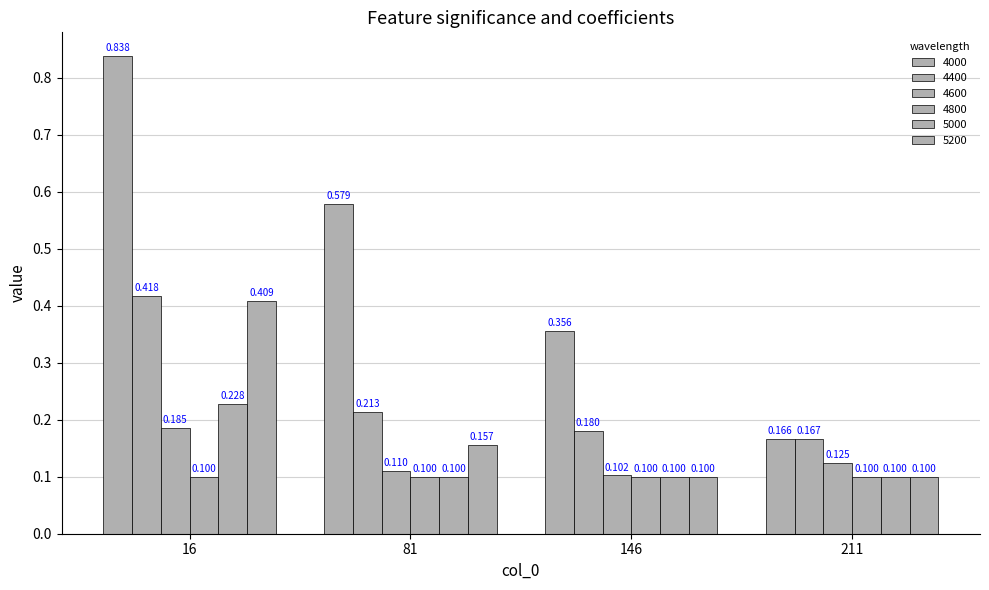

How many groups of bars are there?

4